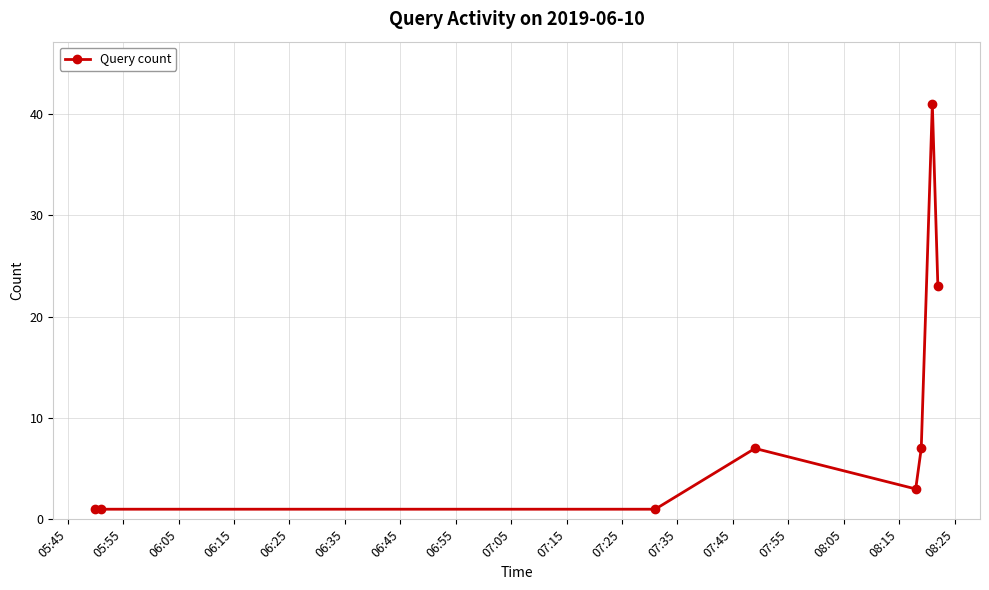

True or false: the data has more than 0 interior local peaks.

True